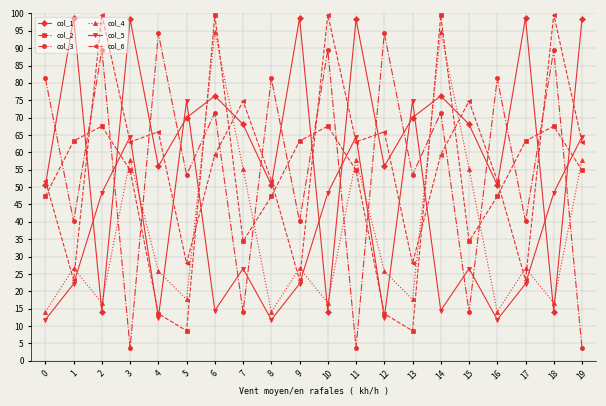

How many interior local valleys does the col_2 series have?

4